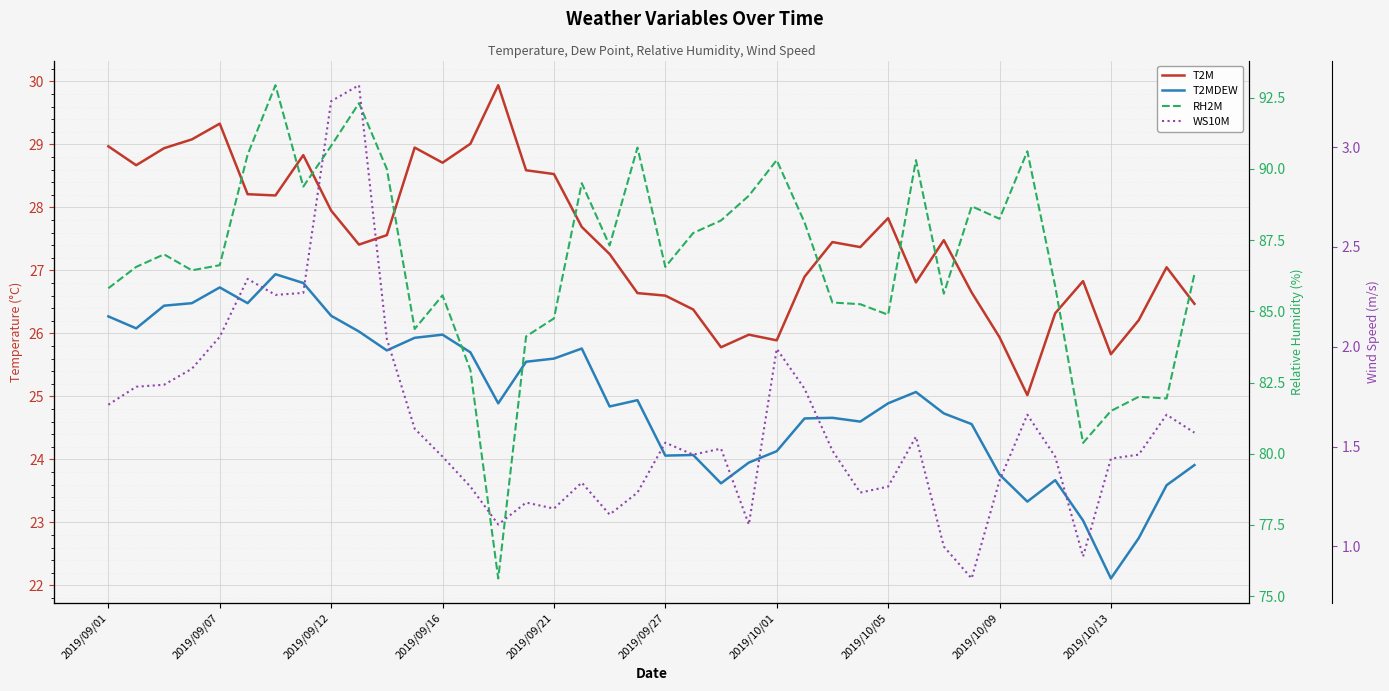

Is the value of RH2M at 2019/09/21 greater than the value of WS10M at 33?

Yes